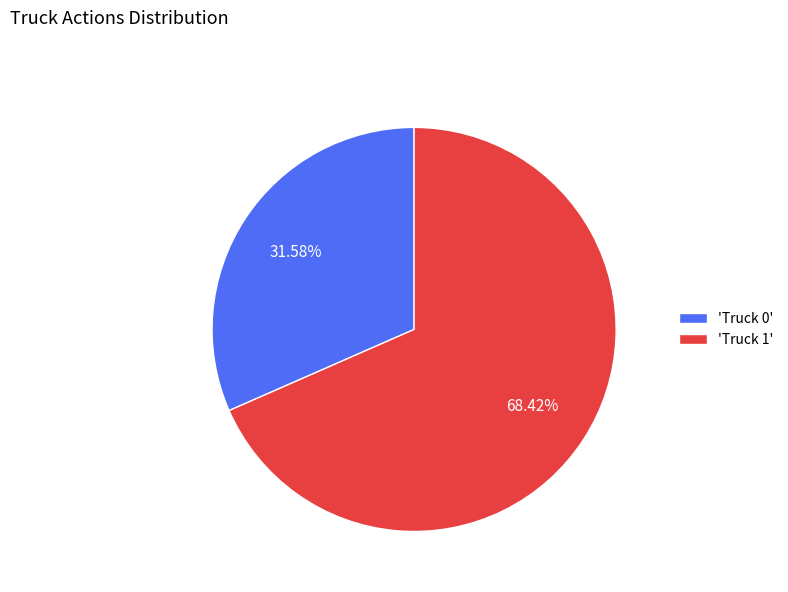

Which has a higher value, 'Truck 1' or 'Truck 0'?

'Truck 1'